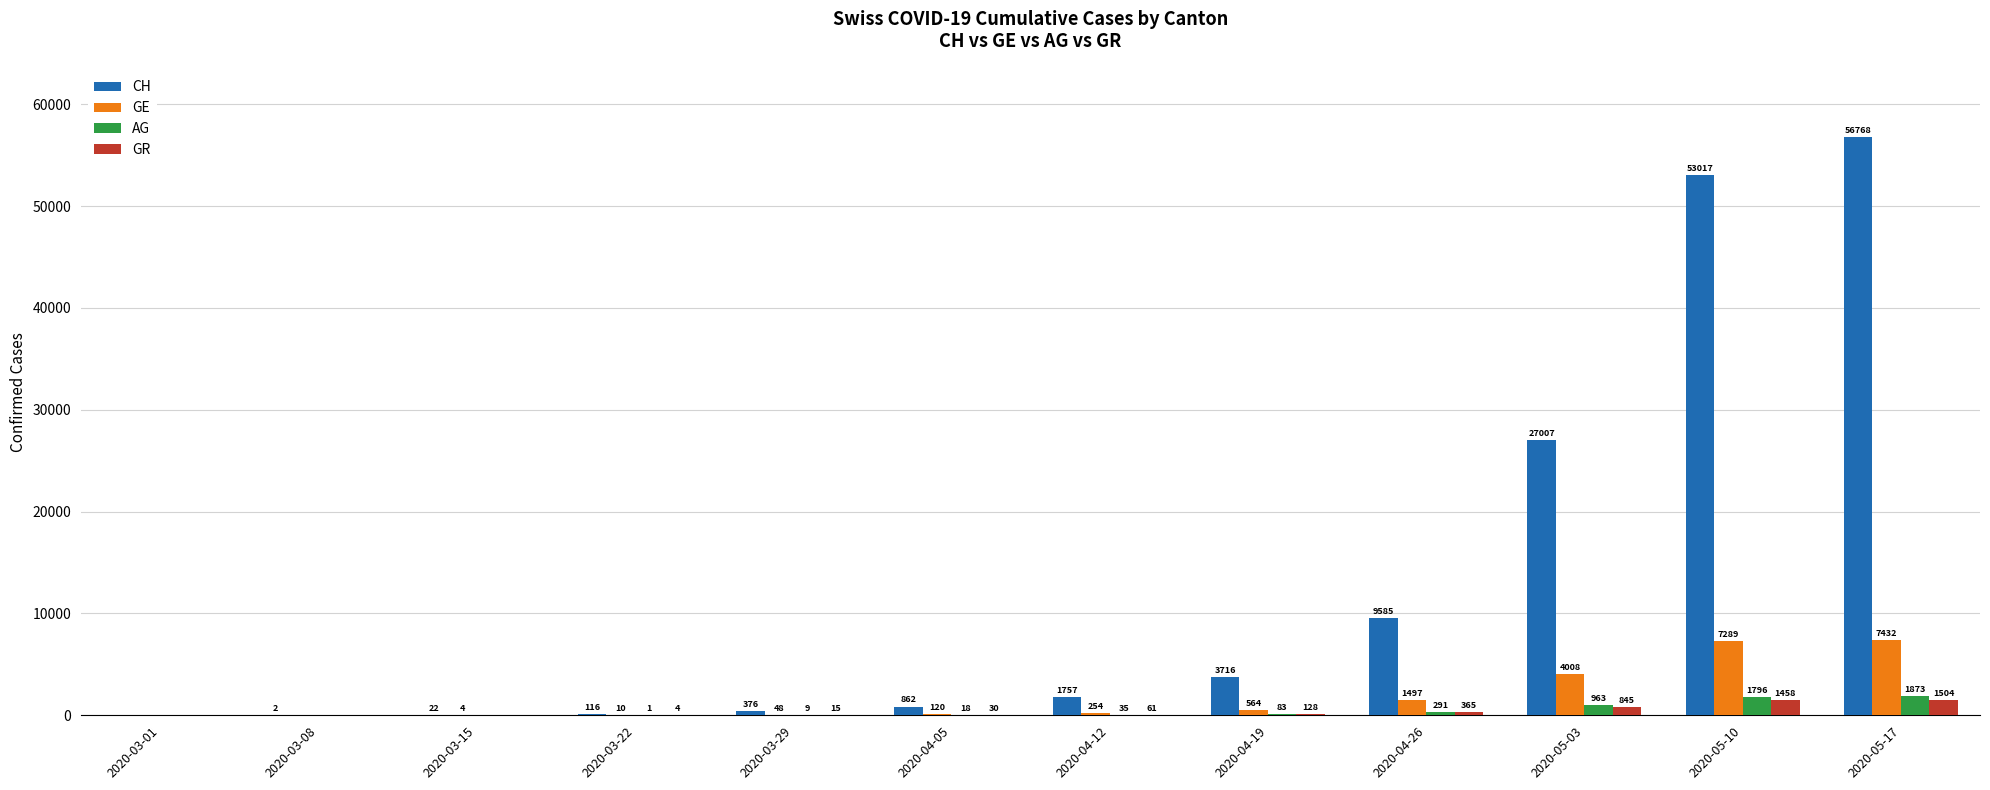

What are all the series names shown in the legend?

CH, GE, AG, GR